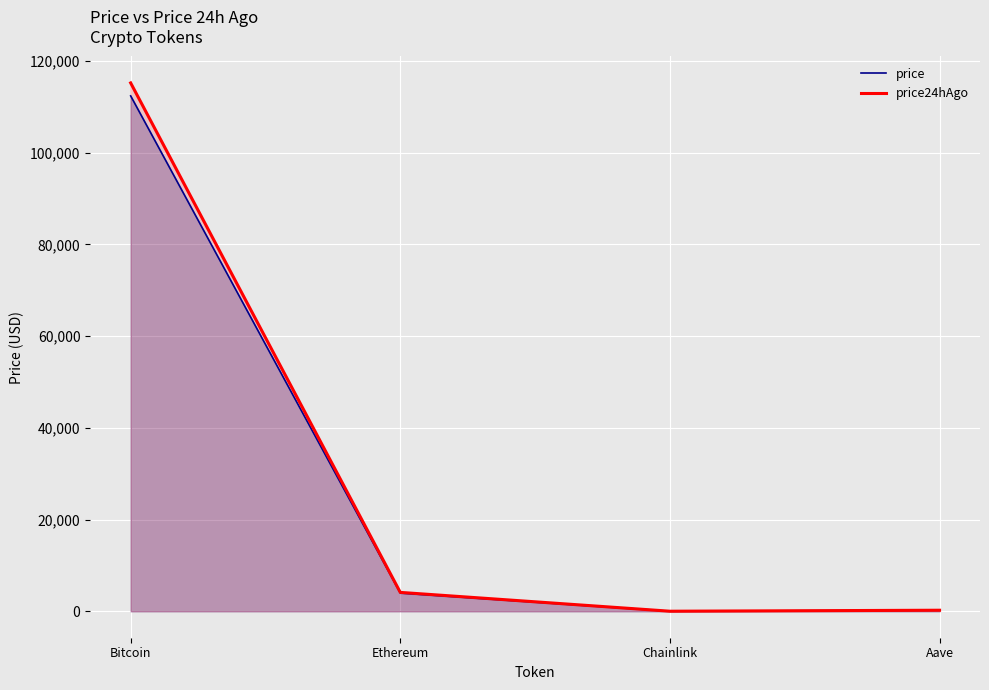

What is the sum of all price24hAgo values?

119589.9